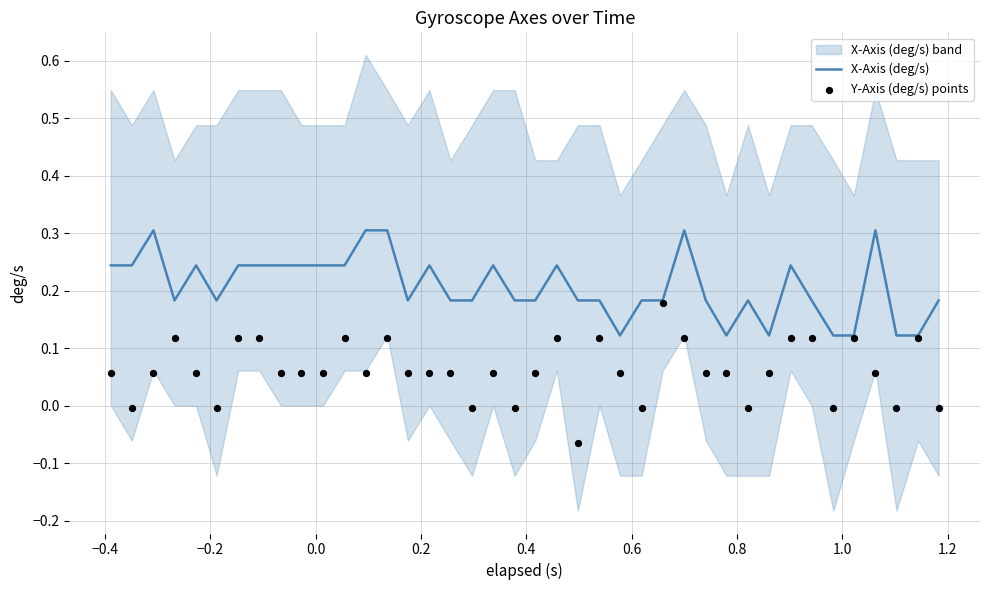

What is the maximum value for X-Axis (deg/s)?

0.3